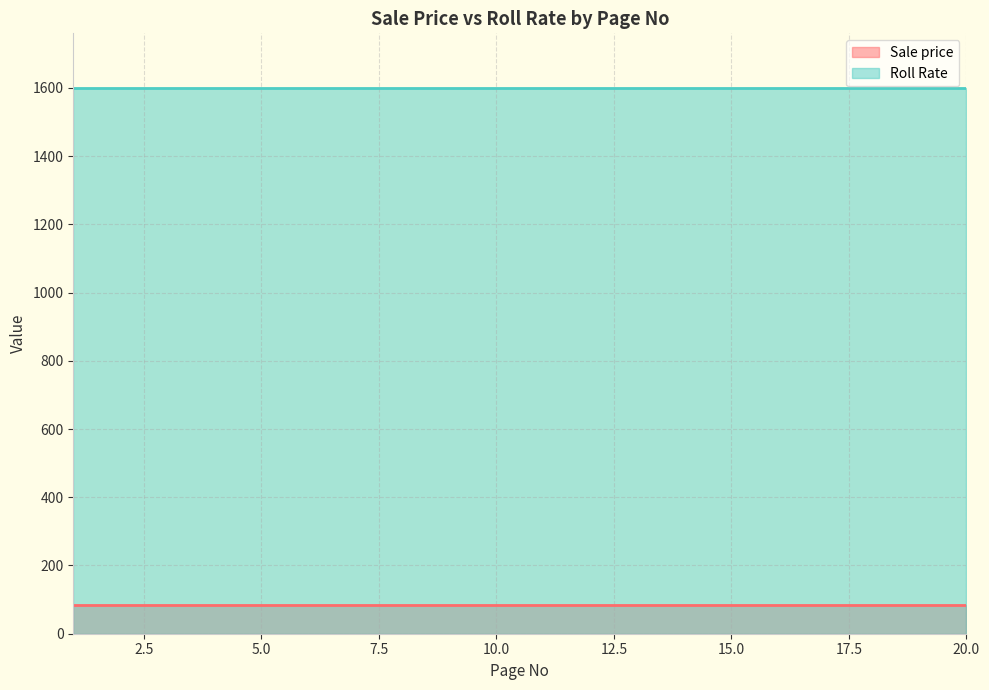

What is the value of the Roll Rate point at the 19th from the left?

1600